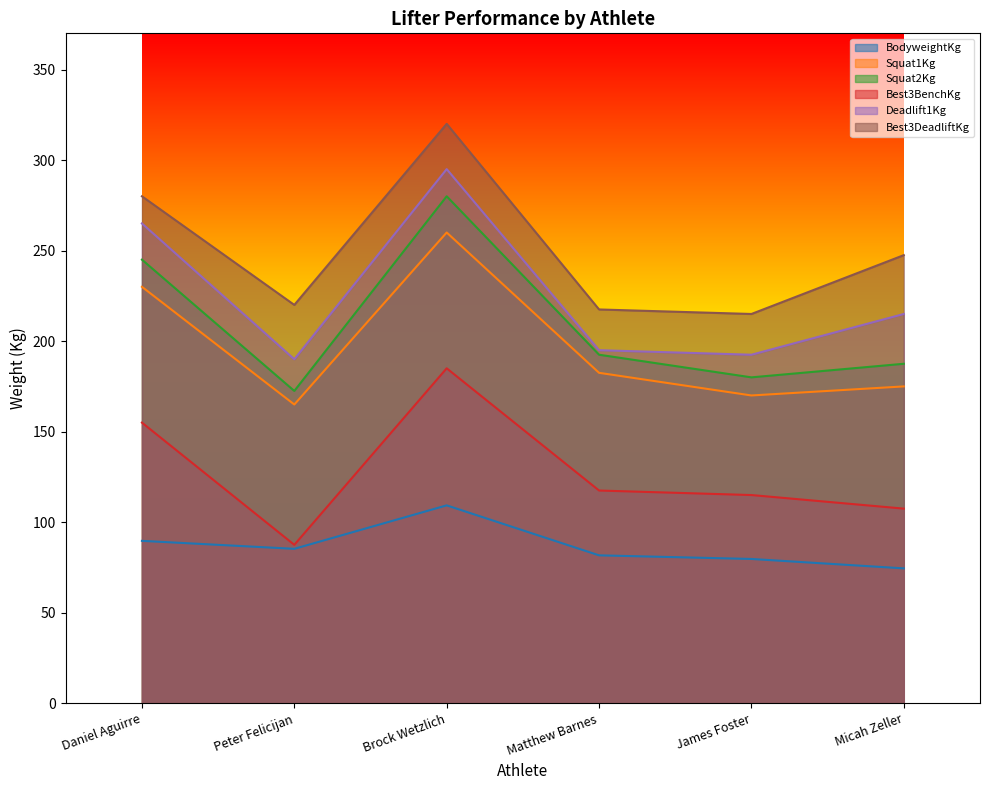

Which category has the lowest value in the Best3DeadliftKg series?

James Foster